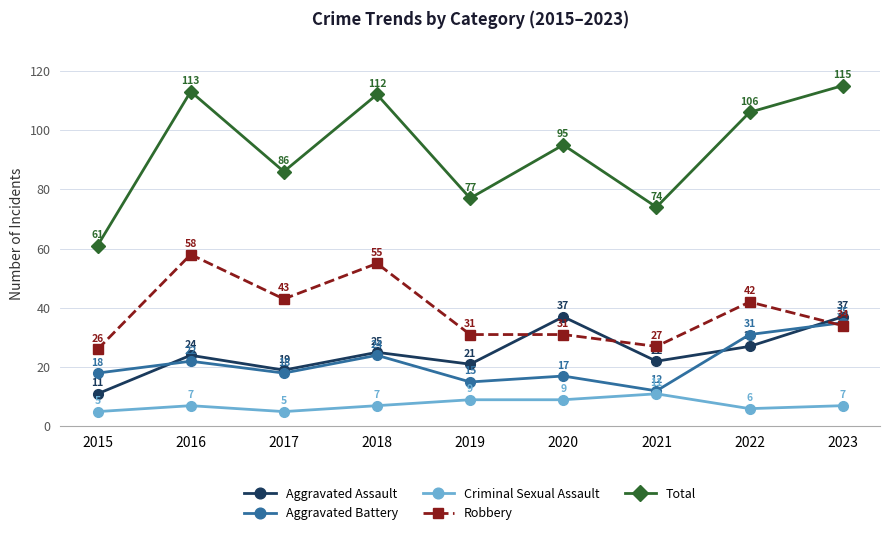

At how many categories does at least one series exceed 67?

8